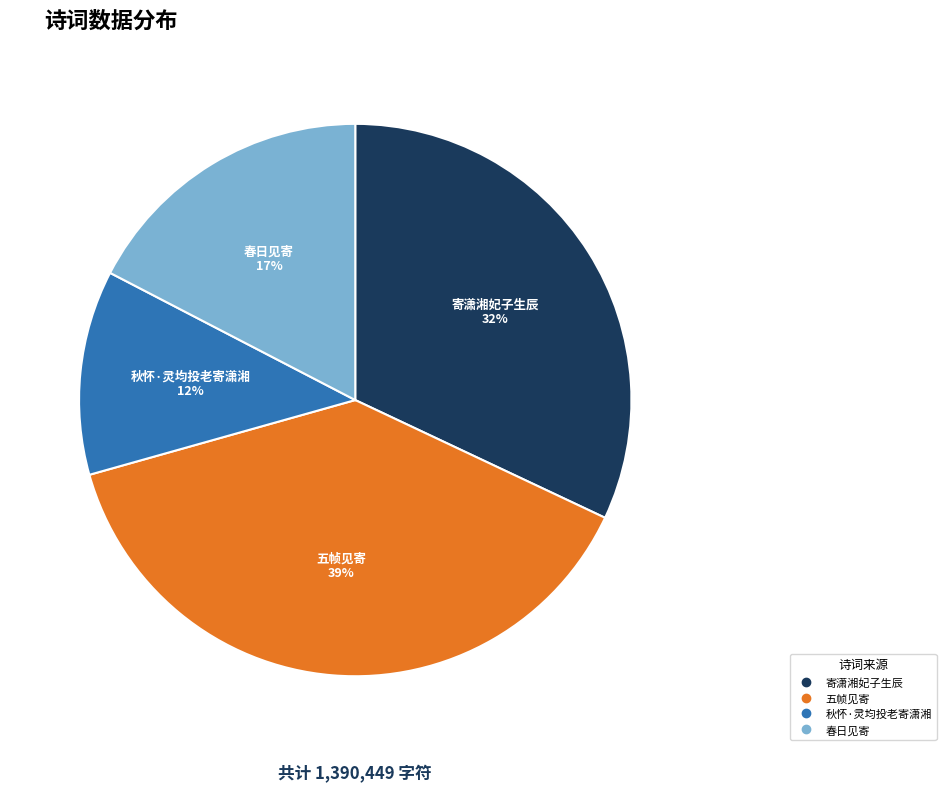

To the nearest percent, what is the average slice percentage?

25%